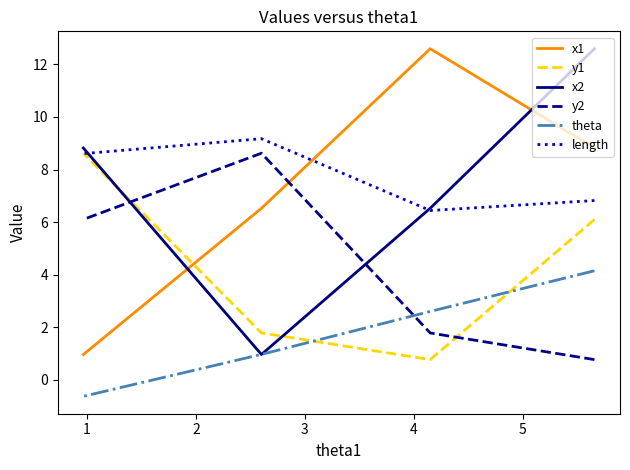

How many data points does each series have?

4